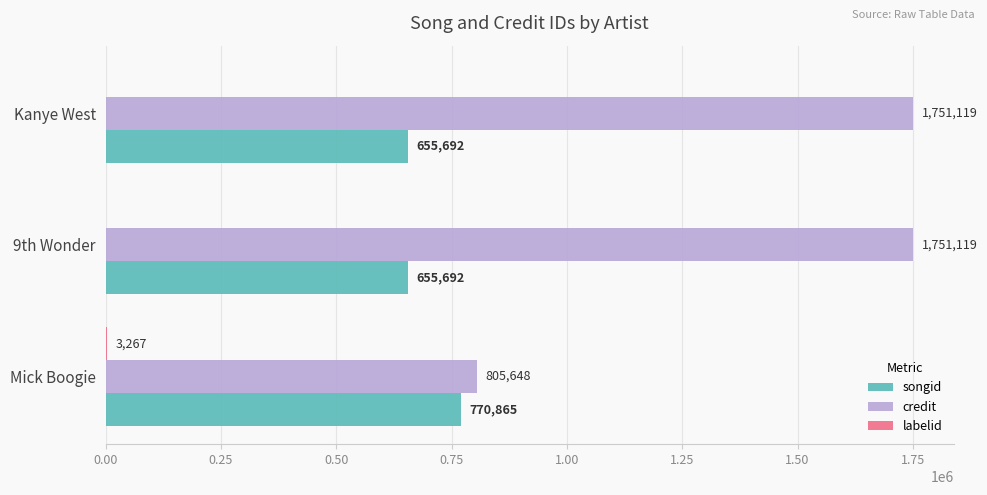

The songid series shows 655692 at 9th Wonder. True or false?

True